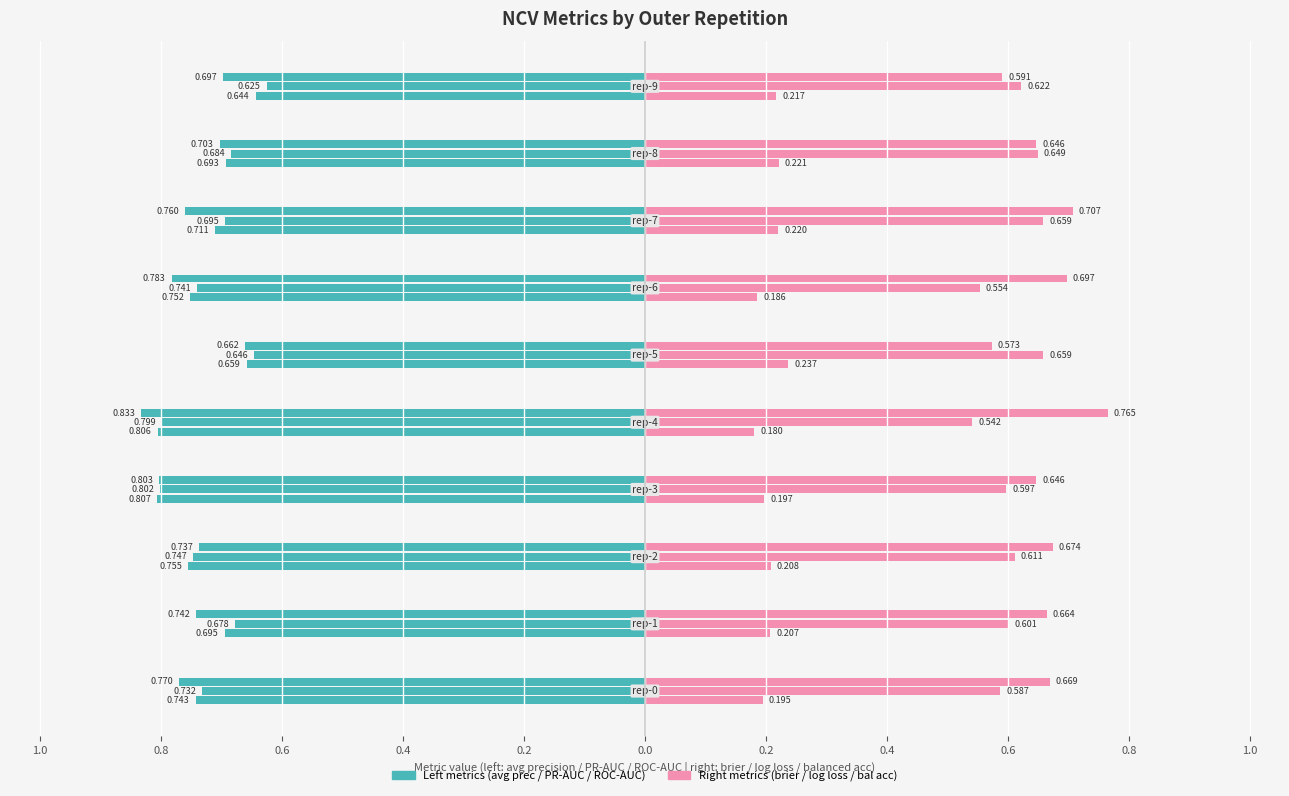

At how many categories does at least one series exceed 0?

10